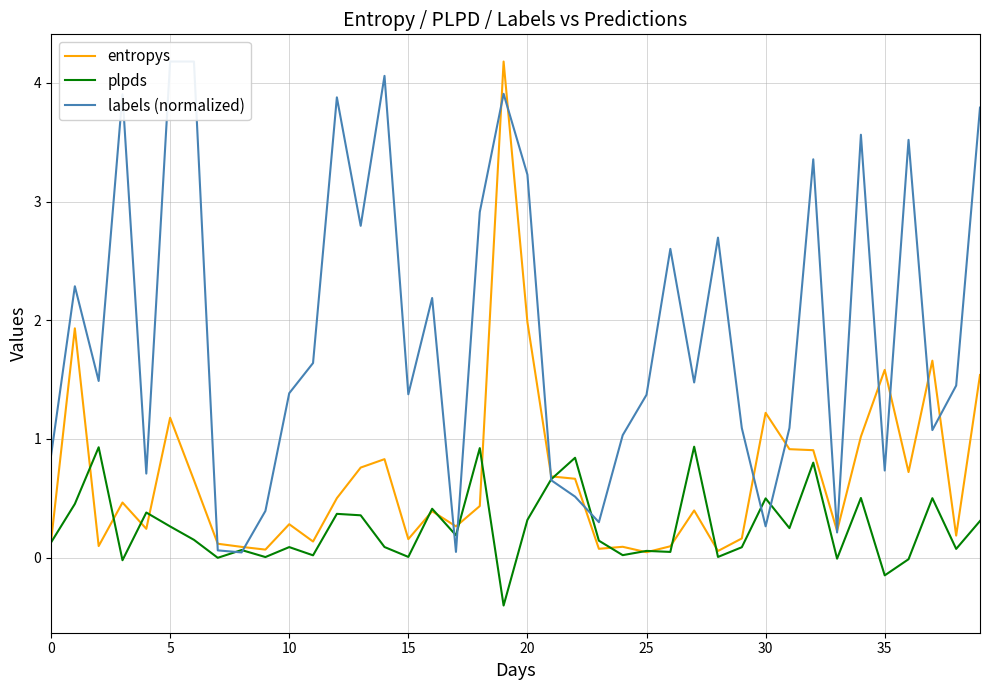

What is the smallest value displayed?

-0.4